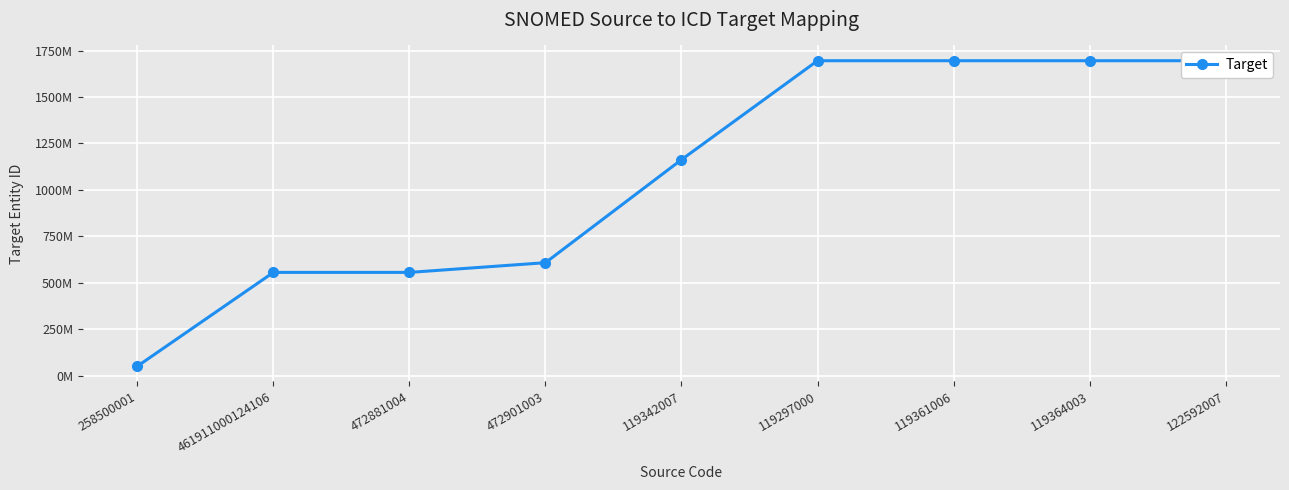

At which label does the data first exceed 1162766848?

119297000